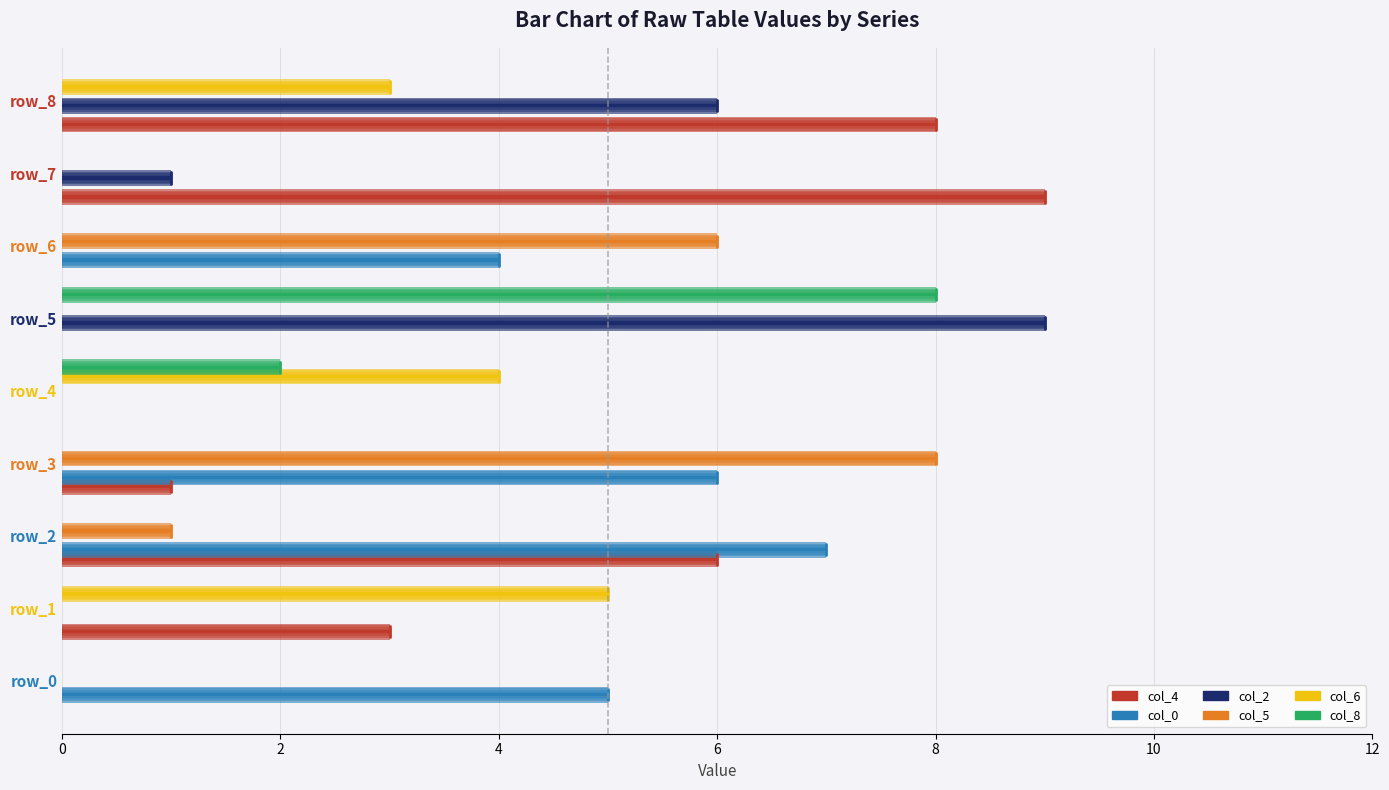

At which category is the sum across all series the highest?

row_5